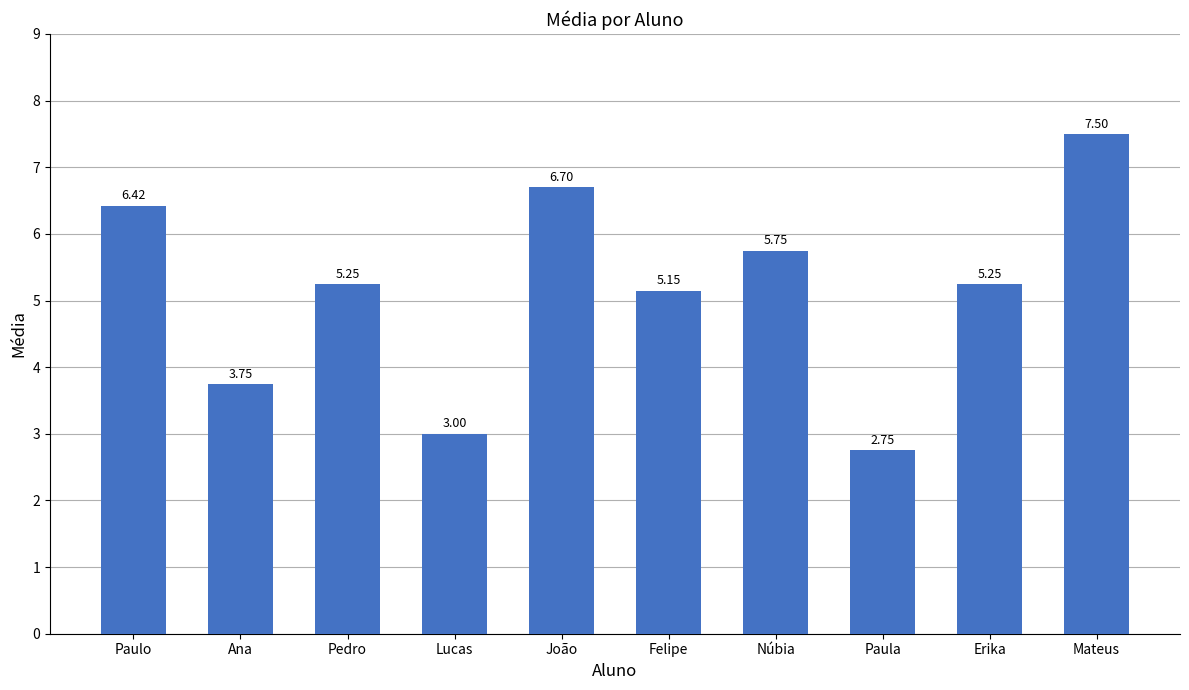

What is the difference between the values at Núbia and Felipe?

0.6